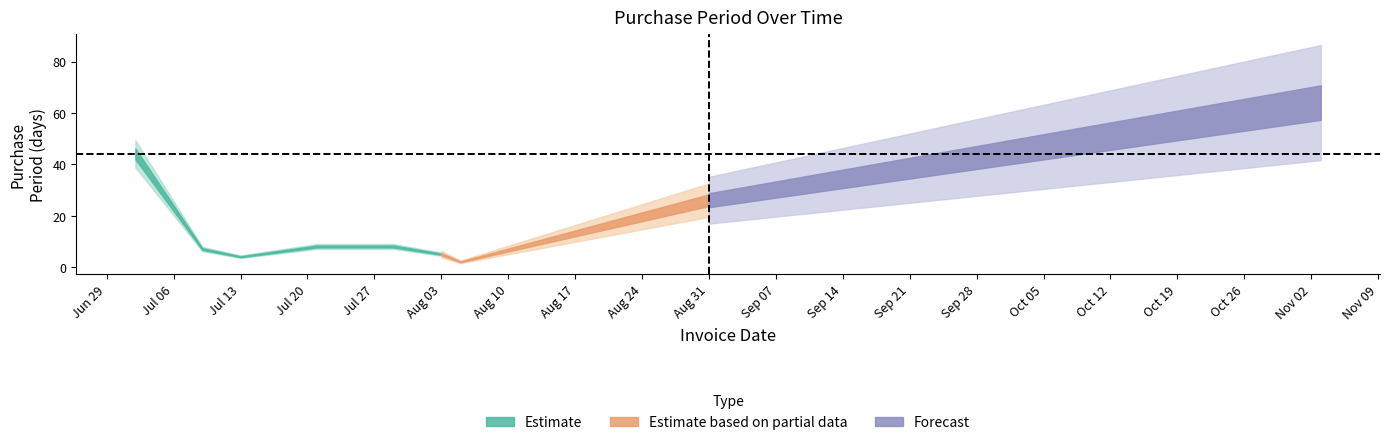

Which label corresponds to the largest value in the chart?

2015-11-03